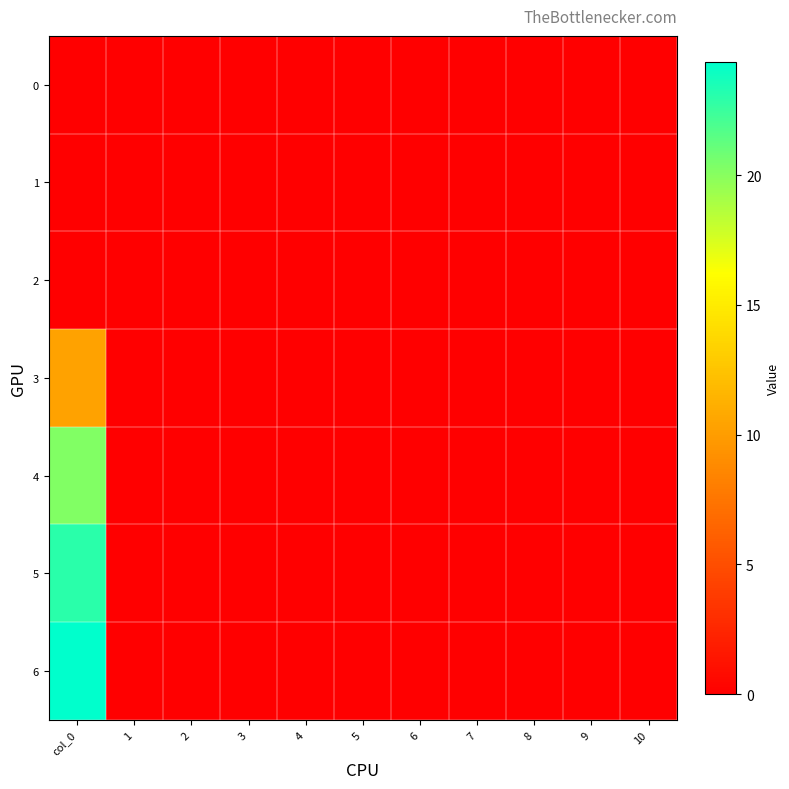

Reading left to right, list all the values displayed in this chart.

0: col_0=0.0	1=0.0	2=0.0	3=0.0	4=0.0	5=0.0	6=0.0	7=0.0	8=0.0	9=0.0	10=0.0
1: col_0=0.0	1=0.0	2=0.0	3=0.0	4=0.0	5=0.0	6=0.0	7=0.0	8=0.0	9=0.0	10=0.0
2: col_0=0.0	1=0.0	2=0.0	3=0.0	4=0.0	5=0.0	6=0.0	7=0.0	8=0.0	9=0.0	10=0.0
3: col_0=10.4	1=0.0	2=0.0	3=0.0	4=0.0	5=0.0	6=0.0	7=0.0	8=0.0	9=0.0	10=0.0
4: col_0=20.2	1=0.0	2=0.0	3=0.0	4=0.0	5=0.0	6=0.0	7=0.0	8=0.0	9=0.0	10=0.0
5: col_0=23.0	1=0.0	2=0.0	3=0.0	4=0.0	5=0.0	6=0.0	7=0.0	8=0.0	9=0.0	10=0.0
6: col_0=24.4	1=0.0	2=0.0	3=0.0	4=0.0	5=0.0	6=0.0	7=0.0	8=0.0	9=0.0	10=0.0